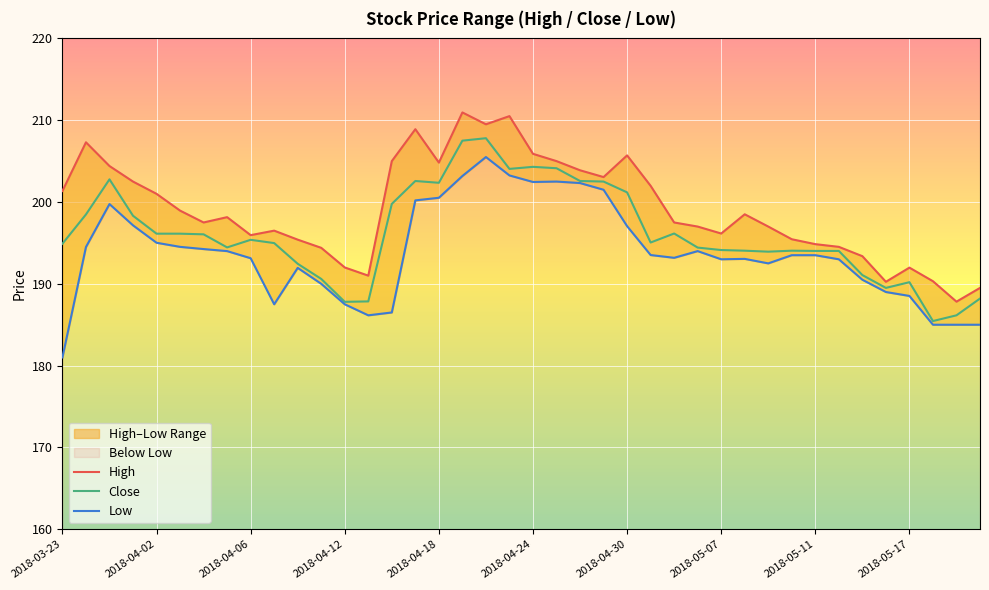

What is the maximum value for Close?

207.8